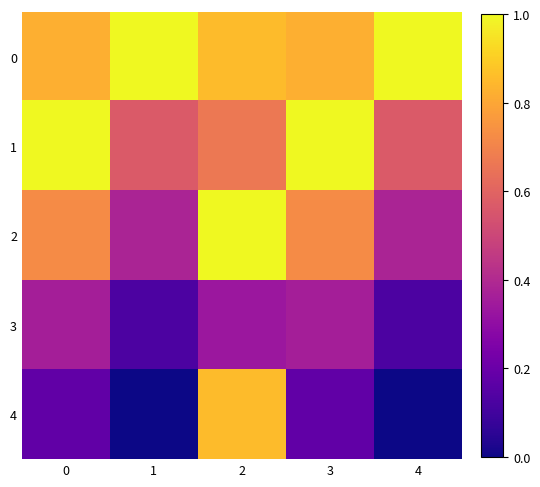

At how many categories does at least one series exceed 0?

5